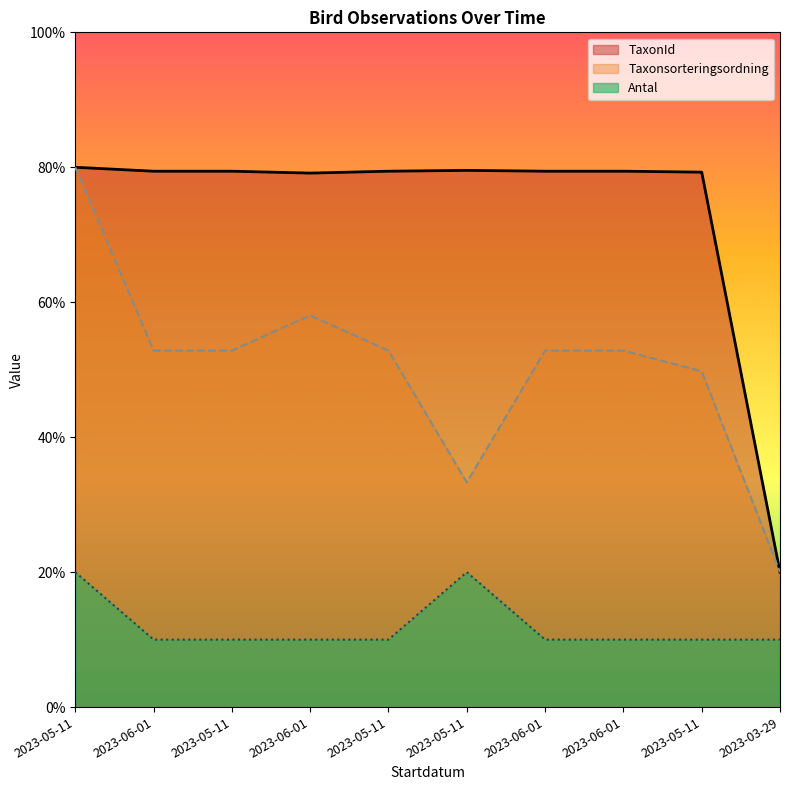

Reading left to right, transcribe all the data shown in this chart.

Antal: 20.0	10.0	10.0	10.0	10.0	20.0	10.0	10.0	10.0	10.0
Taxonsorteringsordning: 80.0	52.8	52.8	58.0	52.8	33.3	52.8	52.8	49.8	20.0
TaxonId: 80.0	79.4	79.4	79.1	79.4	79.5	79.4	79.4	79.3	20.0